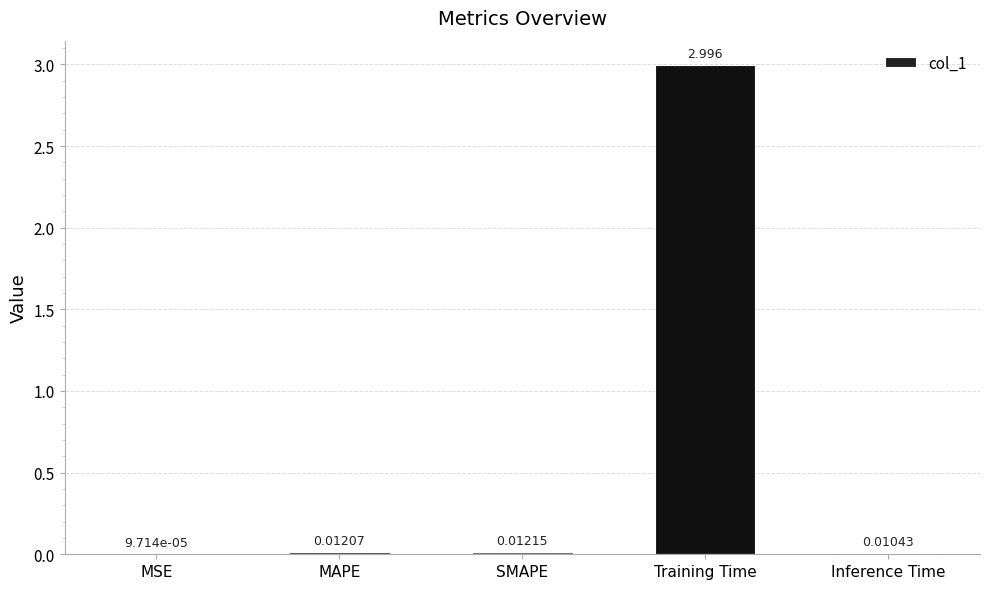

Which label corresponds to the largest value in the chart?

Training Time